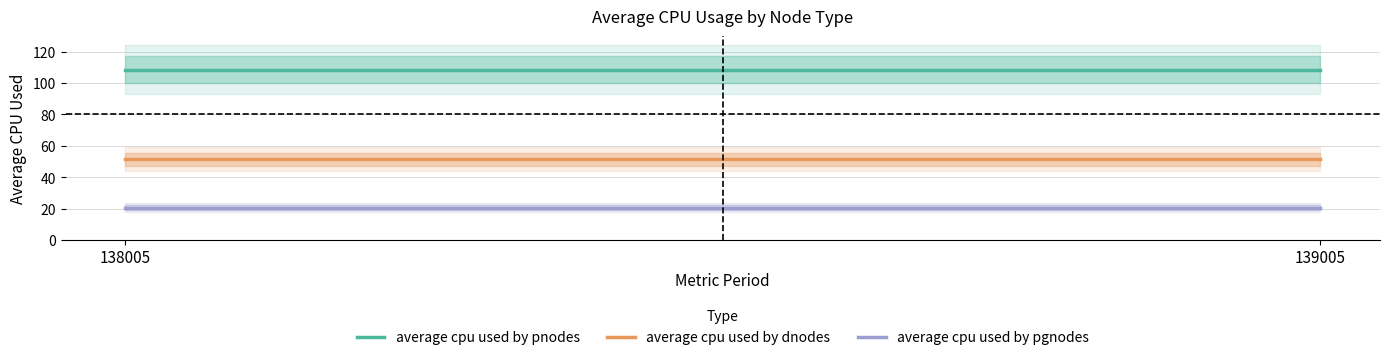

Between 138005 and 139005, which is larger?

138005